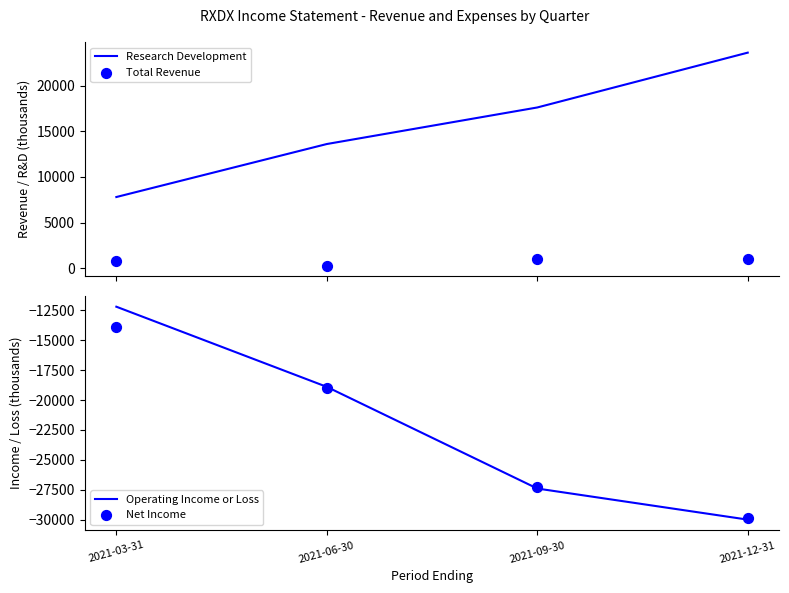

Is the value of Operating Income or Loss at 2021-03-31 greater than the value of Research Development at 2021-03-31?

No